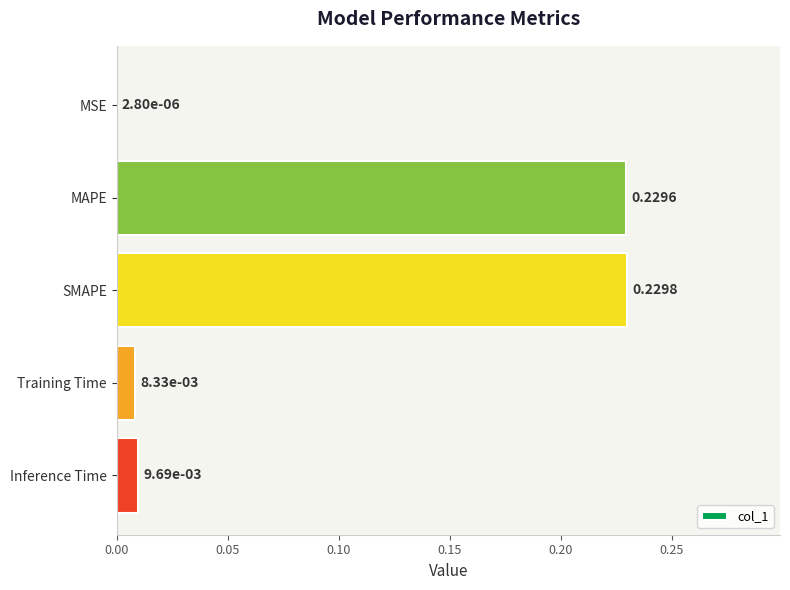

Where is the data nearest to the value 0?

MSE